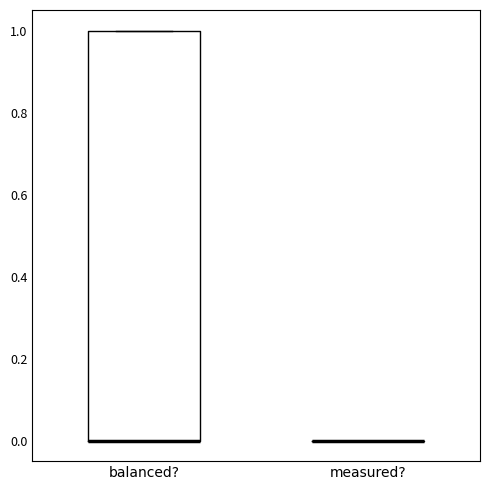

Comparing the boxes themselves (not the whiskers), which one is the tallest?

balanced?